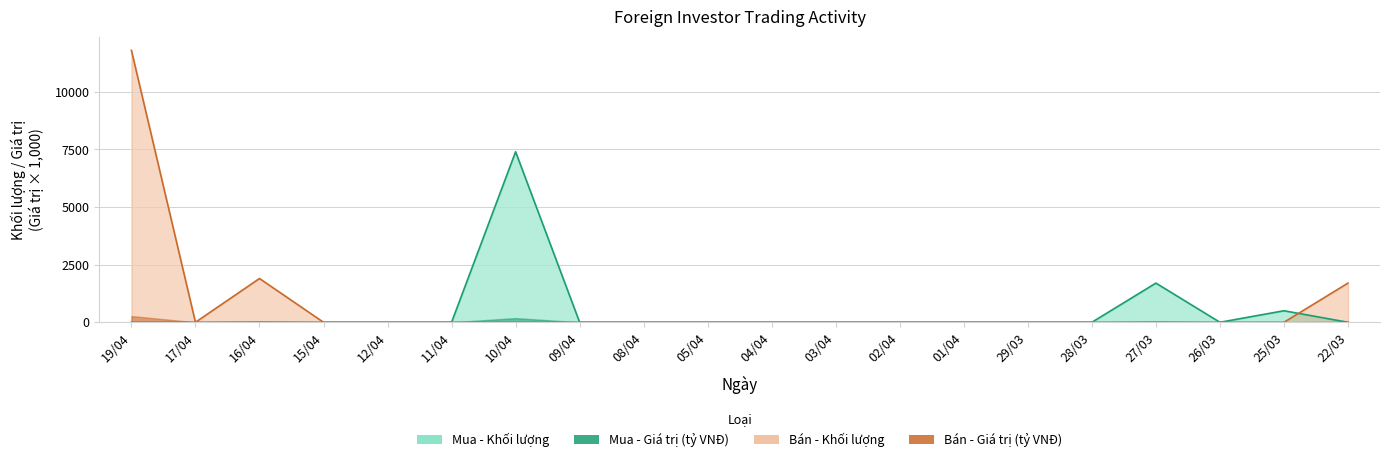

Rank the series at 28/03 from highest to lowest value.

Mua - Khối lượng, Bán - Khối lượng